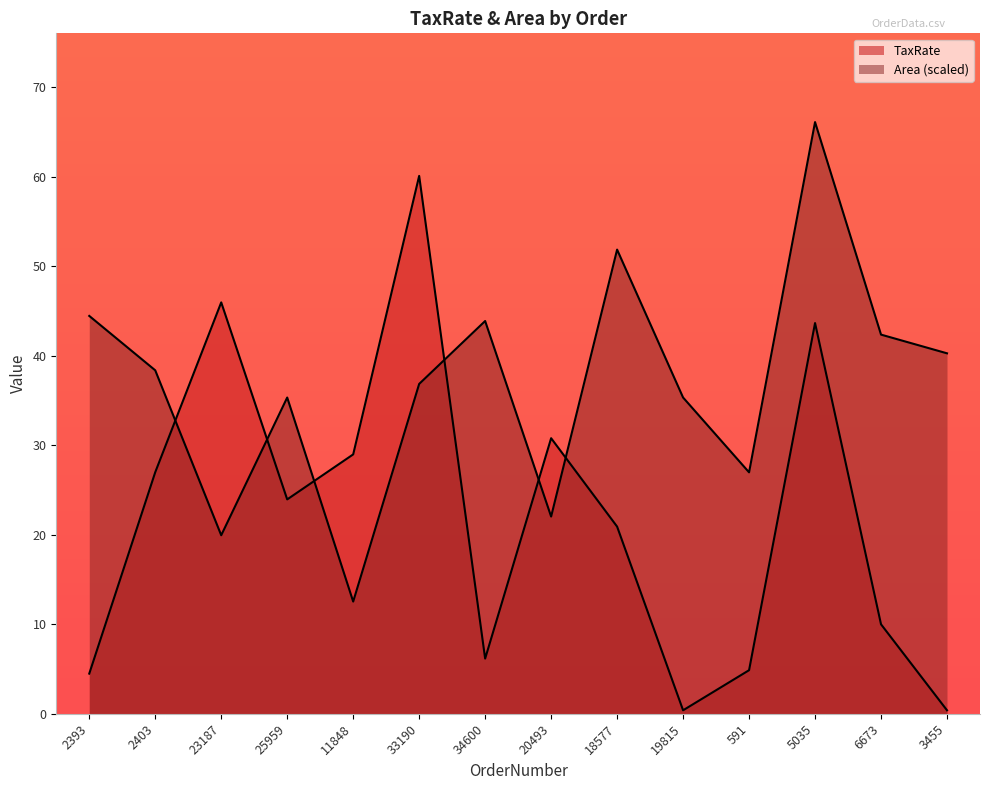

What is the greatest value displayed?

66.1